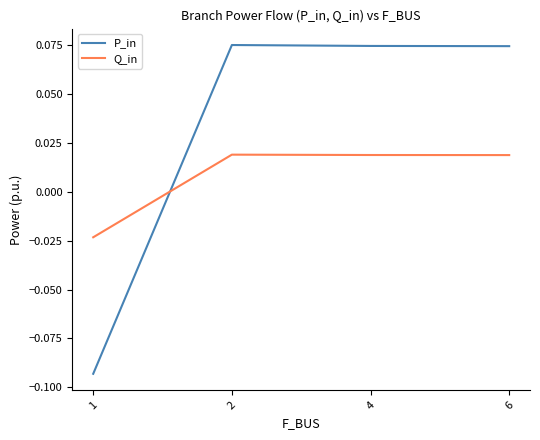

How many P_in values are between 0 and 1?

3